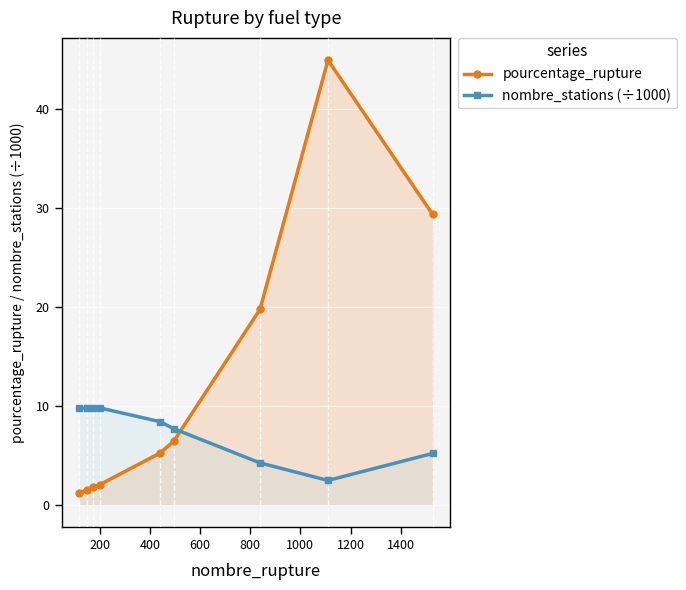

Which series has the largest total across all categories?

pourcentage_rupture